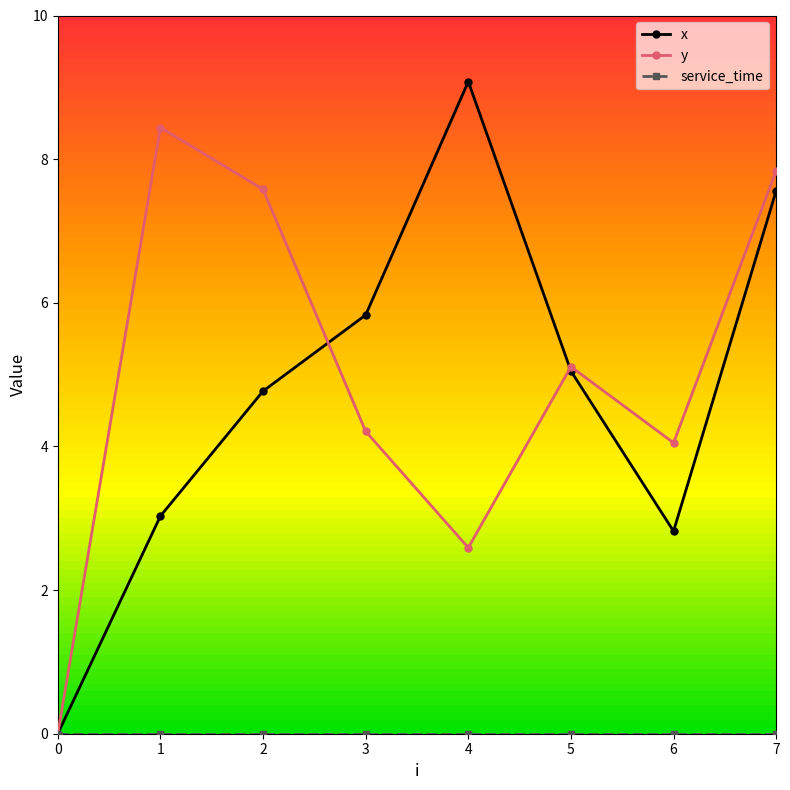

At which category does y reach its first local peak?

1